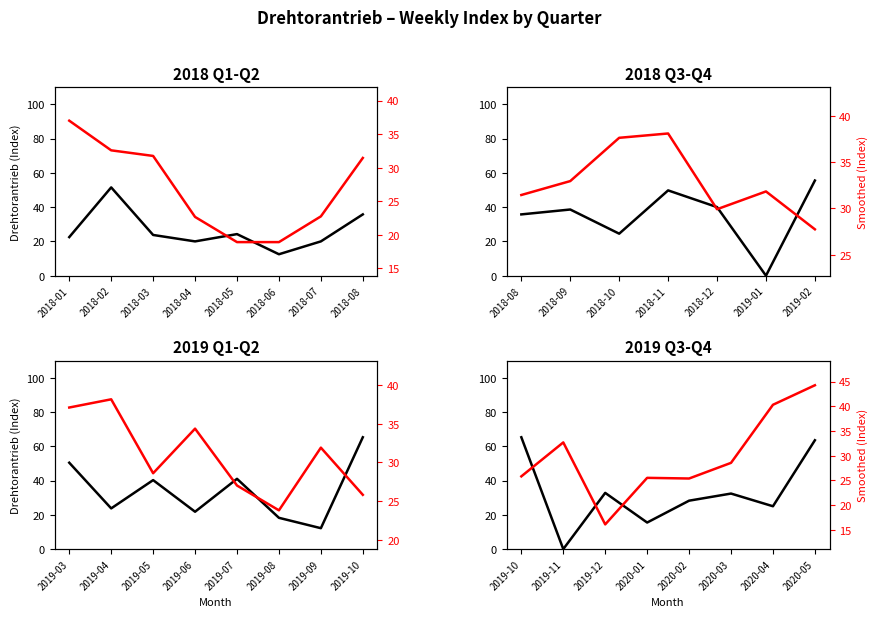

True or false: Smoothed has more than 2 interior local peaks.

False